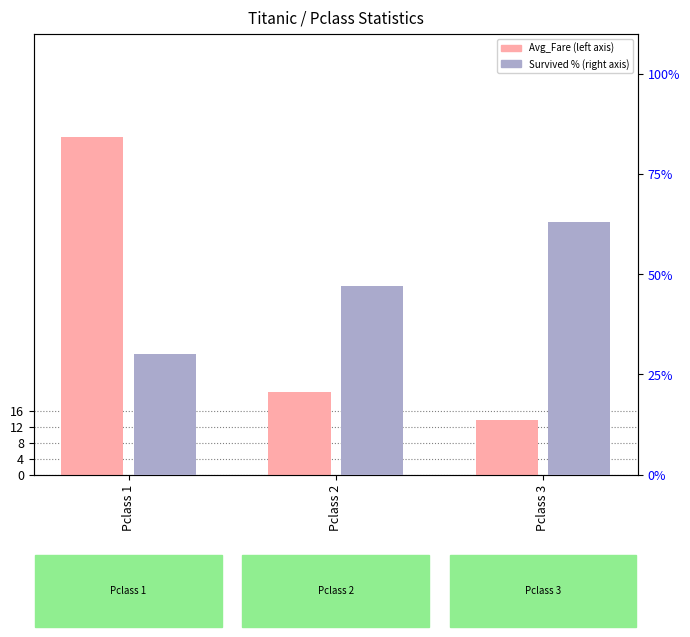

What is the spread (max minus min) of values at Pclass 3?

49.3